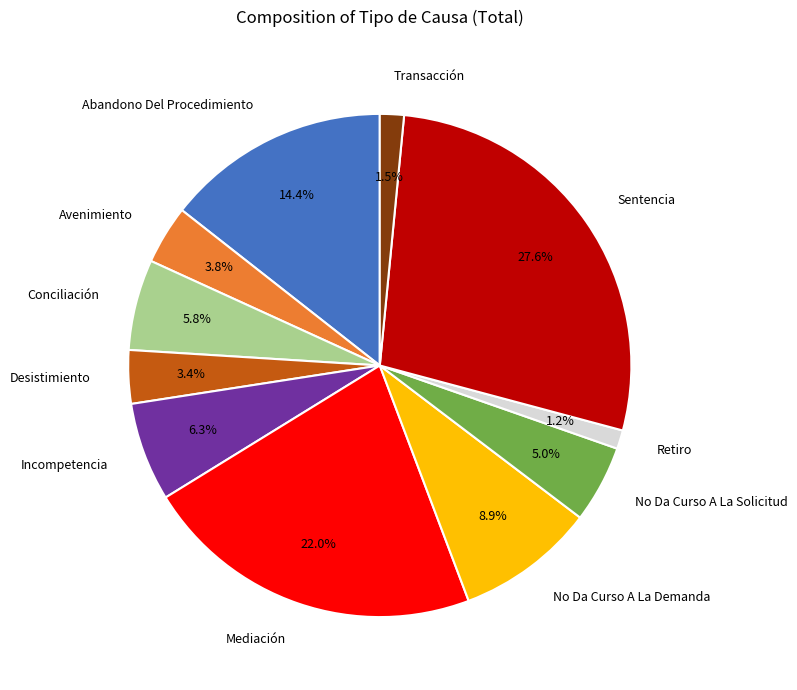

Which category has the biggest portion of the pie?

Sentencia